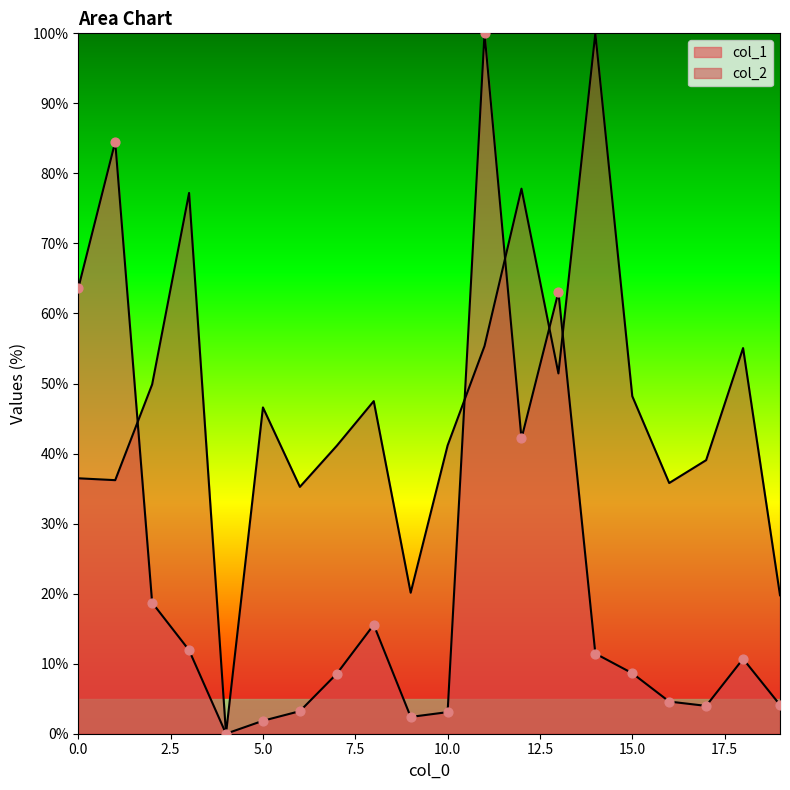

Which series has the largest Y range (max minus min)?

col_1